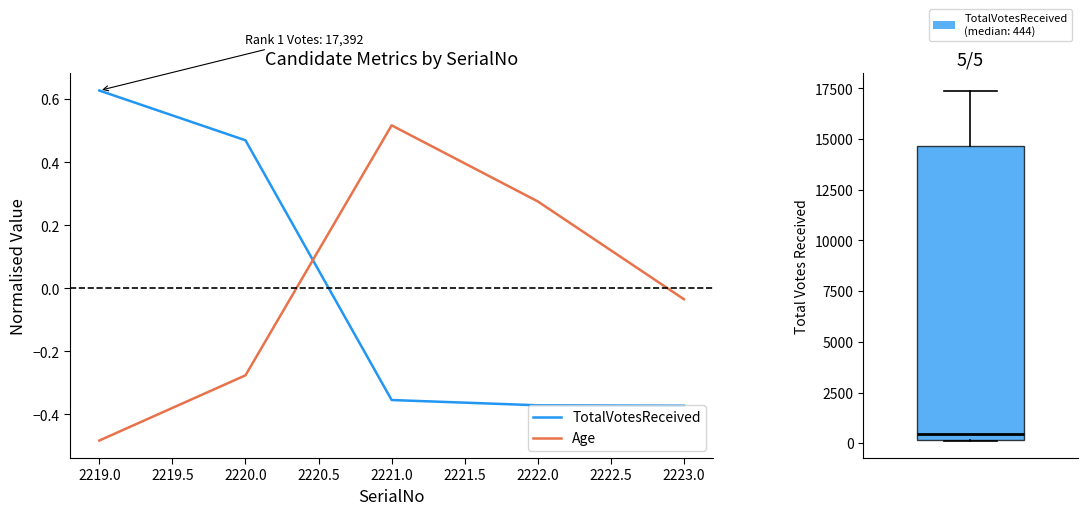

Where do Age and TotalVotesReceived first cross each other?

2220.0 and 2221.0